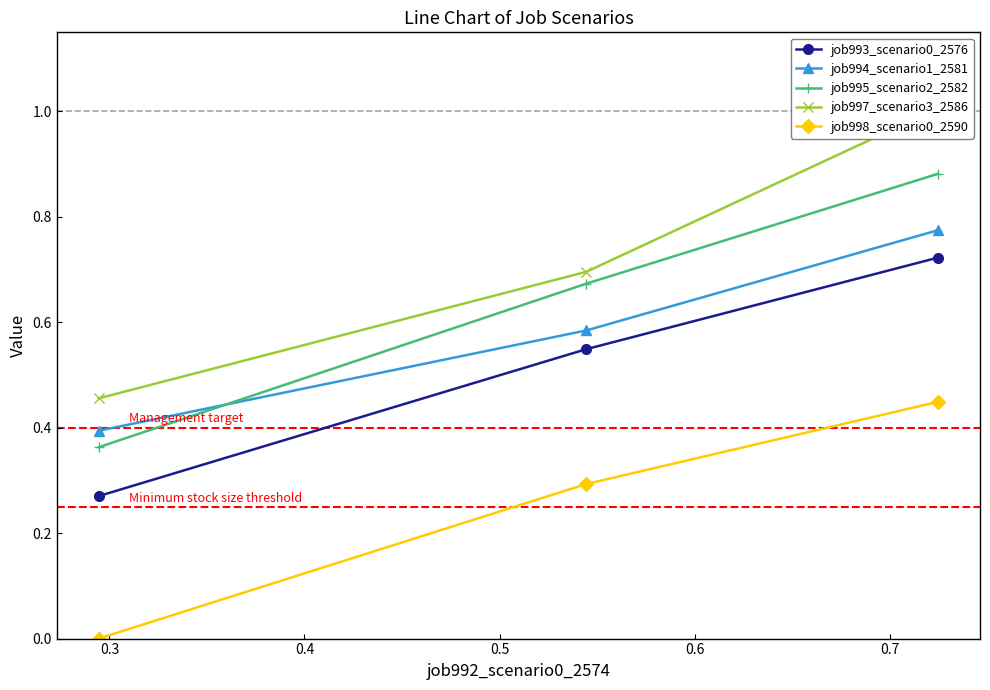

The value of job997_scenario3_2586 at 0.2 is 0.8. True or false?

False